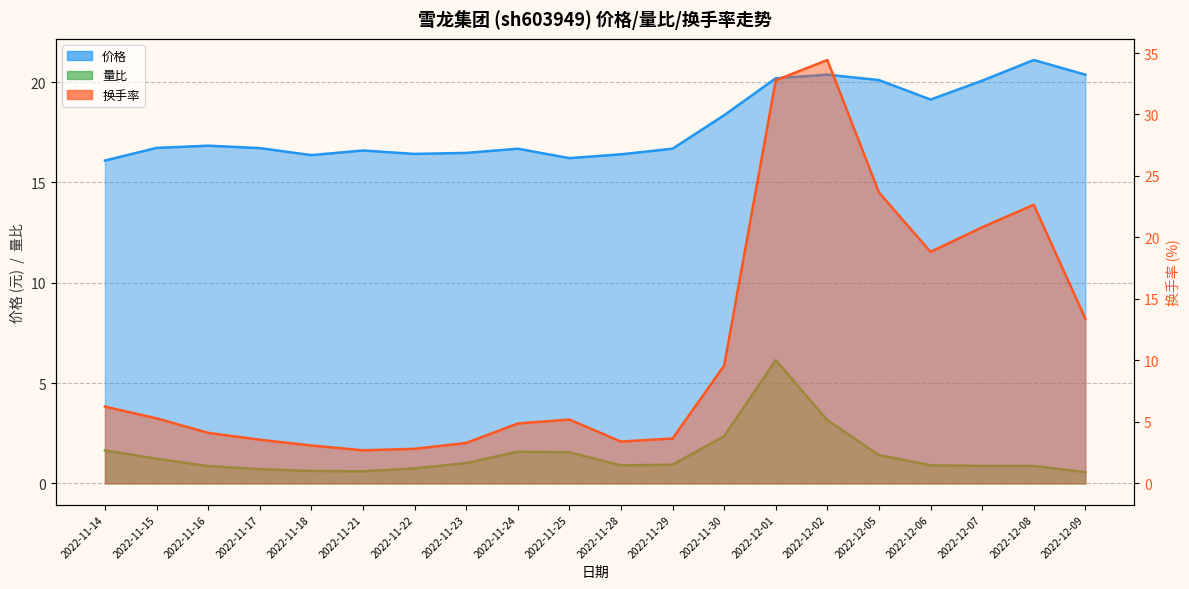

The value of 价格 at 2022-11-16 is 26.6. True or false?

False